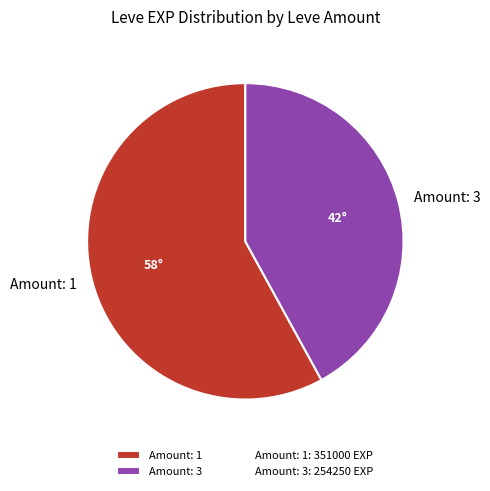

What is the ratio of the value at Amount: 3 to the value at Amount: 1?

0.7